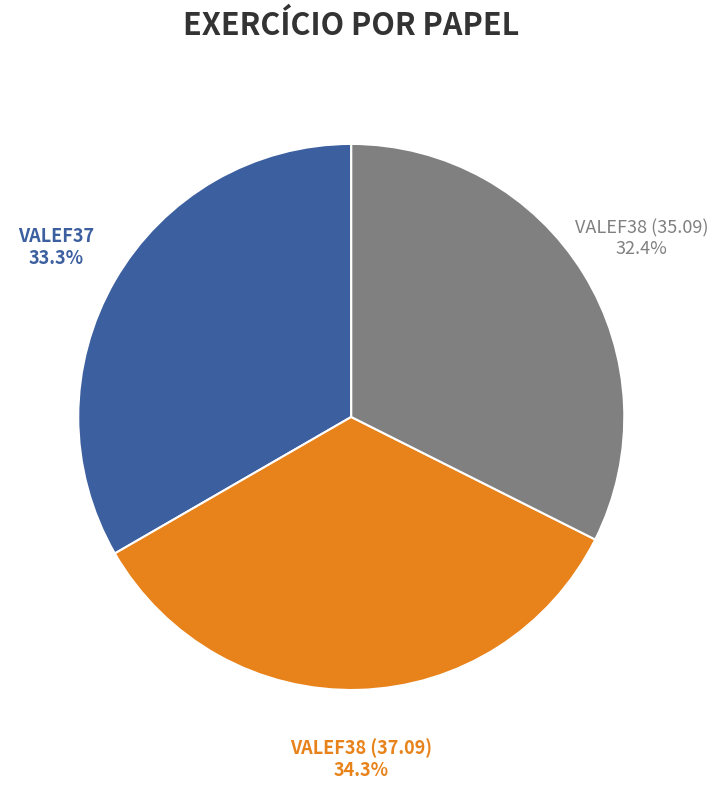

To the nearest percent, what is the difference between the VALEF38 (37.09) and VALEF38 (35.09) slice percentages?

2%